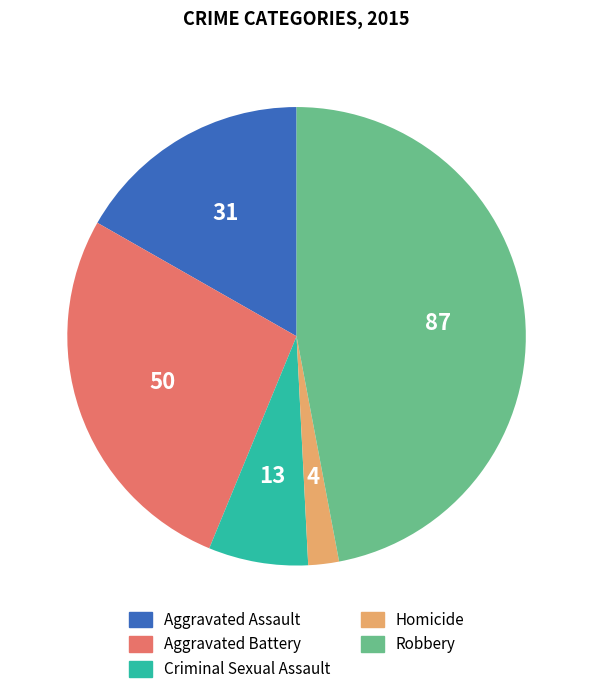

True or false: Homicide accounts for 2% of the total.

True